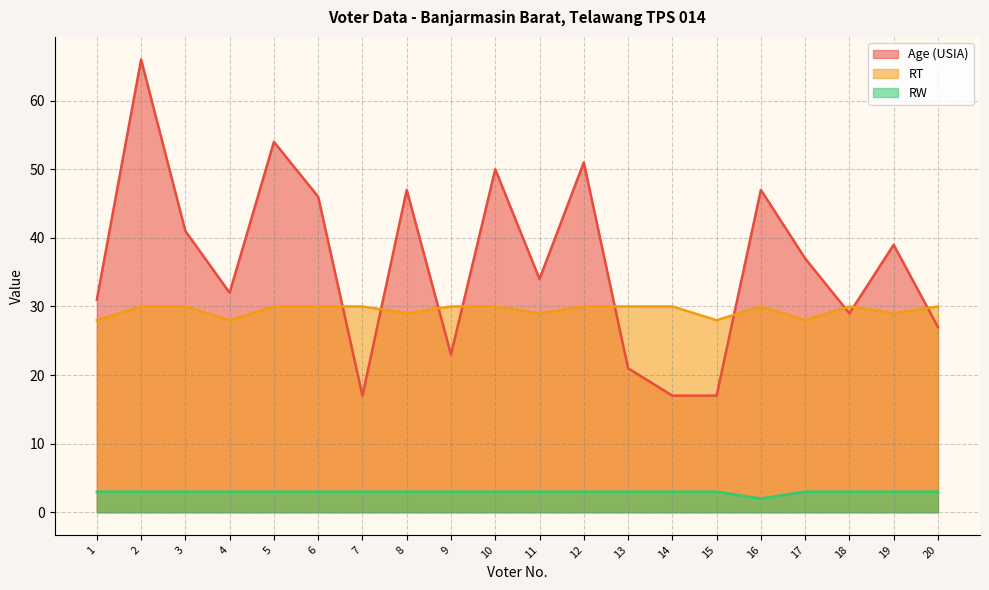

Between which two adjacent categories do RT and Age (USIA) first intersect?

6 and 7